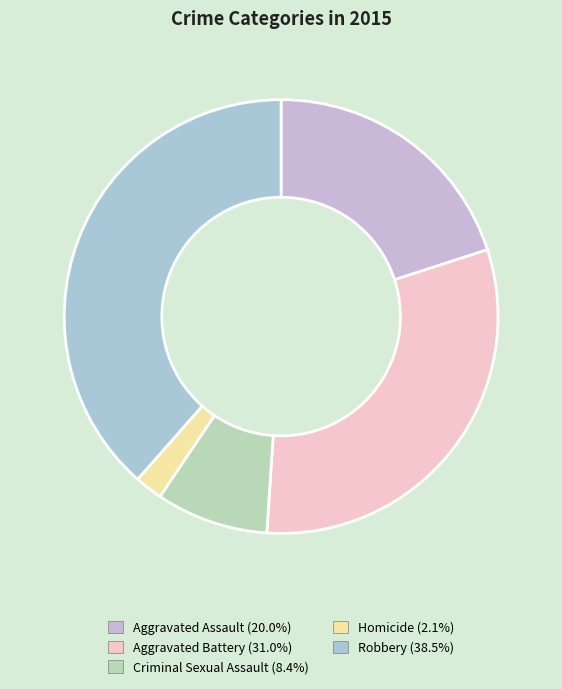

Rank the categories by value from highest to lowest.

Robbery, Aggravated Battery, Aggravated Assault, Criminal Sexual Assault, Homicide